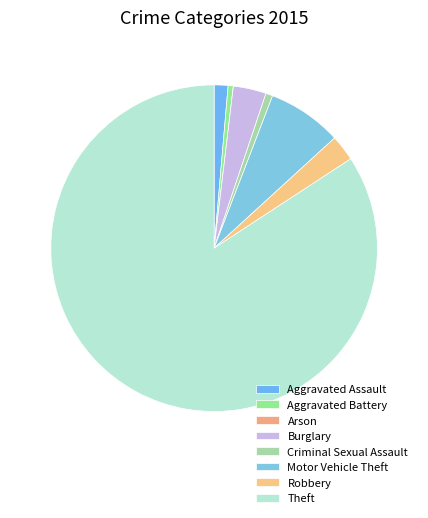

To the nearest percent, what is the difference between the Aggravated Assault and Burglary slice percentages?

2%